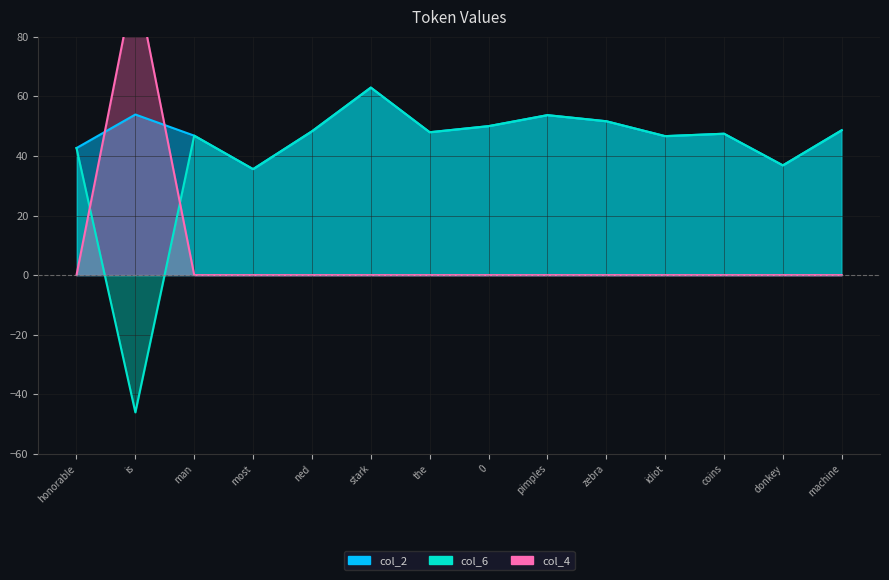

True or false: col_2 has a value of 48.6 at machine.

True